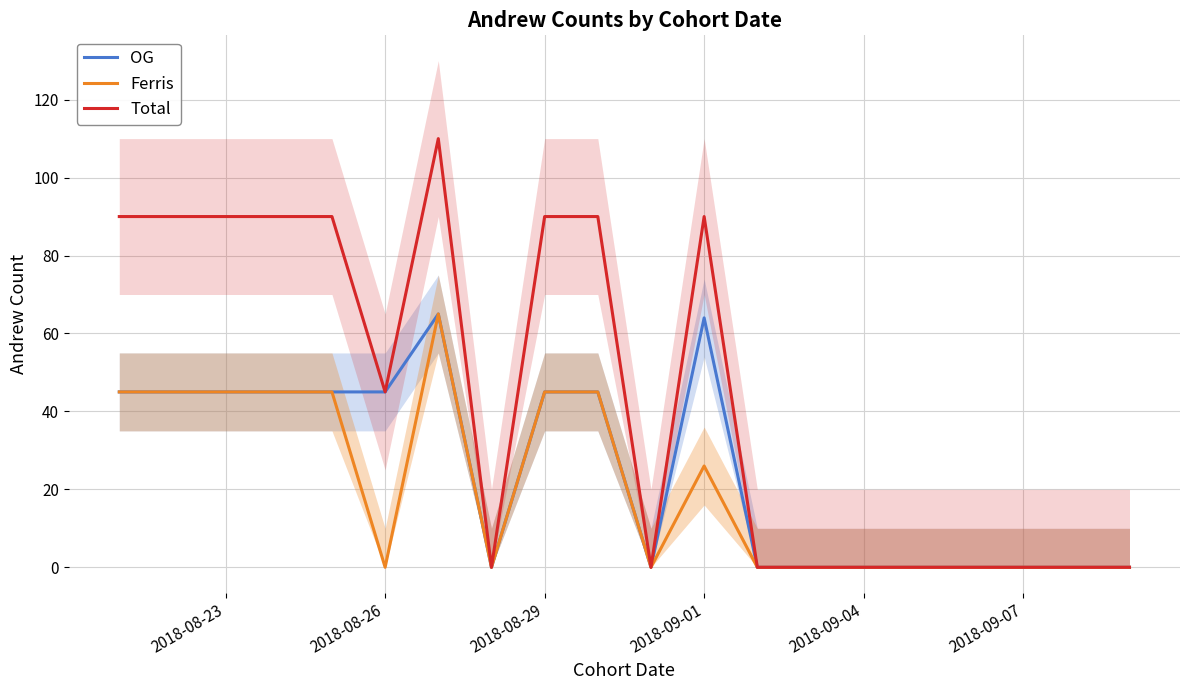

Is the value of Ferris at 19 greater than the value of OG at 10?

No